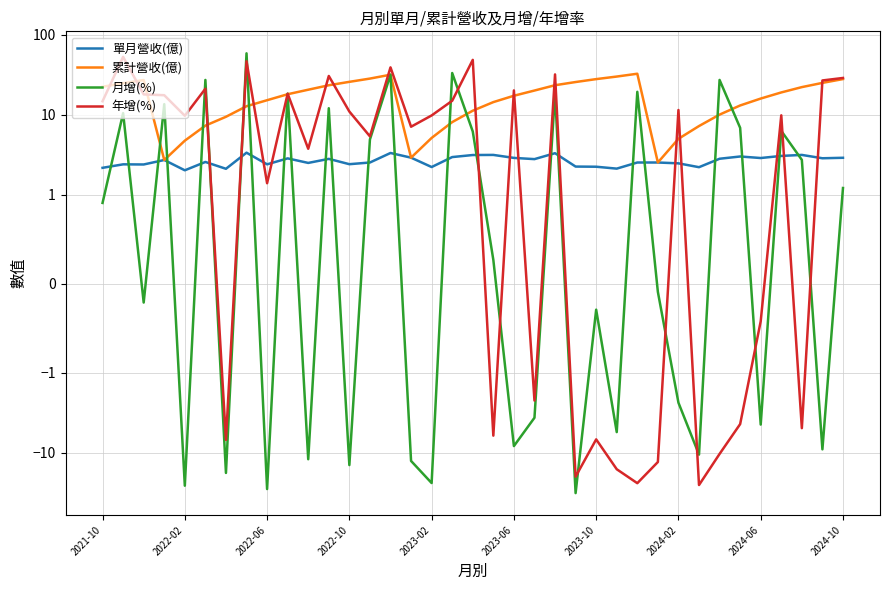

At 2023-10, list the series in order from smallest to largest.

年增(%), 月增(%), 單月營收(億), 累計營收(億)